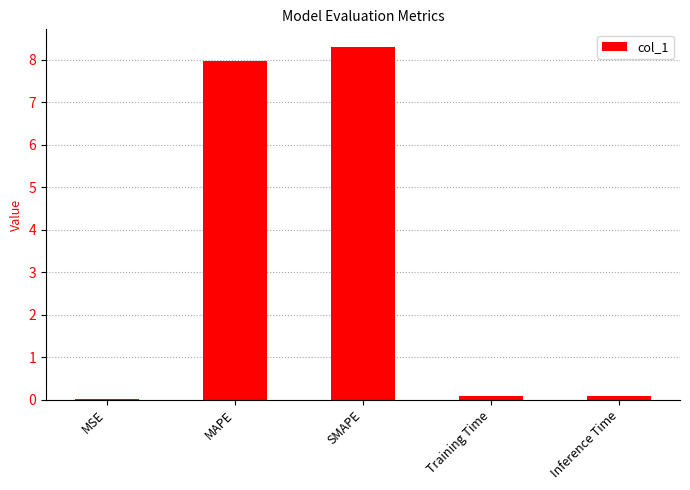

Which category has the highest value across all series?

SMAPE